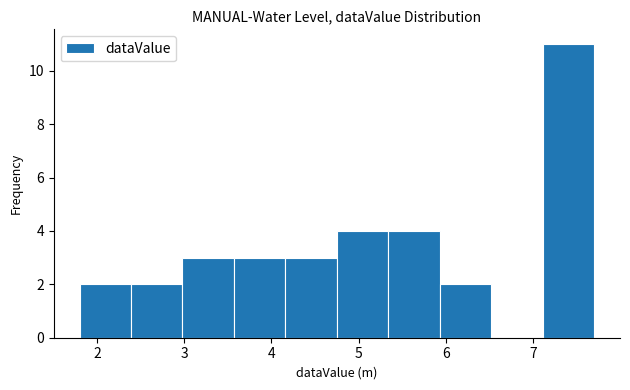

What is the height of the bar covering 3.0 to 3.6 on the x-axis? Neither the bar edges nor the heights are printed on the chart, so give them approximately, as read against the axes.

3